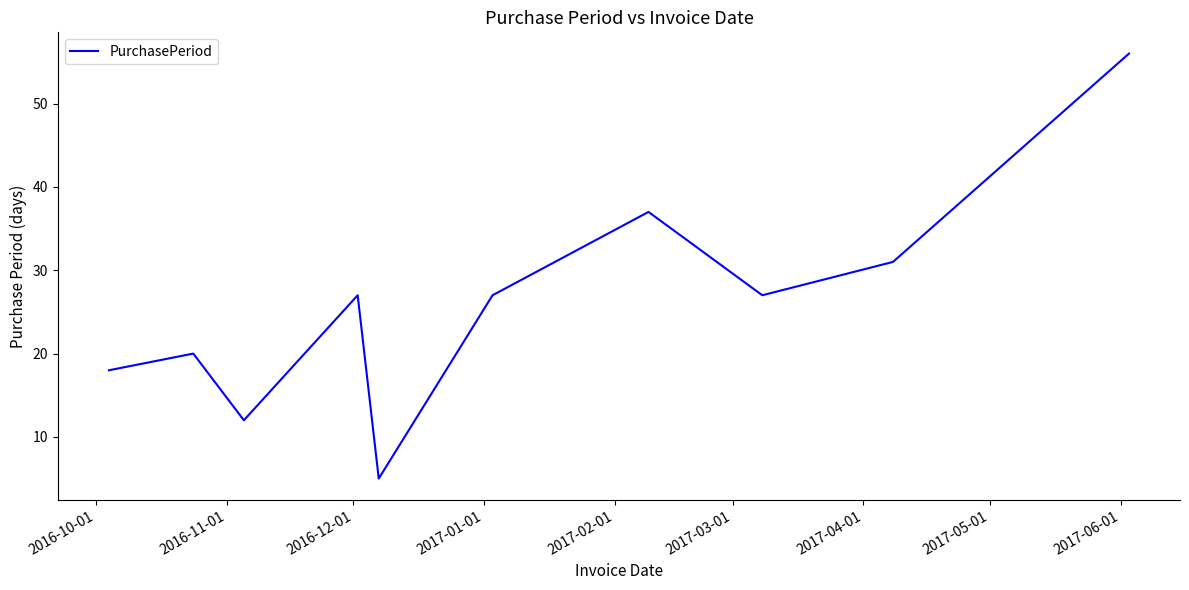

What is the greatest value displayed?

56